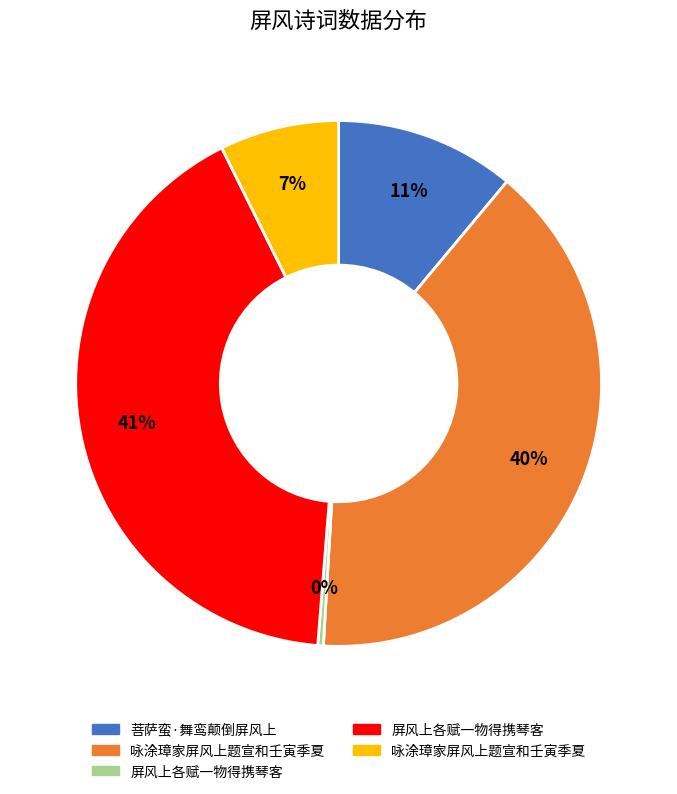

Does any single category account for the majority?

No